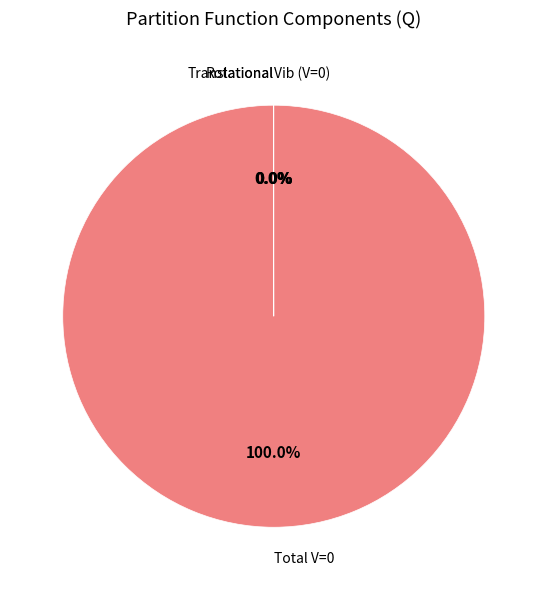

Is there a majority slice in this chart?

Yes